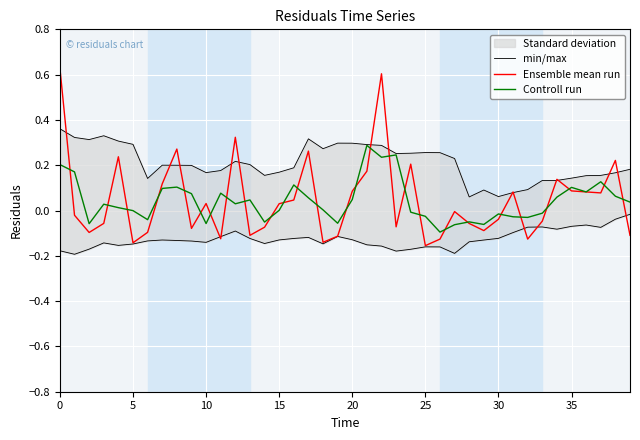

What is the difference between the highest and lowest values at 17?

0.3